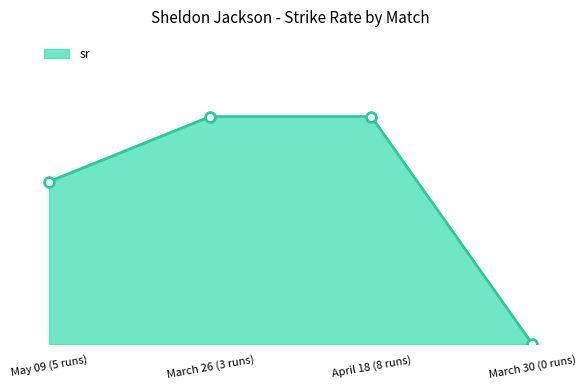

What is the change in value from May 09 (5 runs) to April 18 (8 runs)?

+28.6